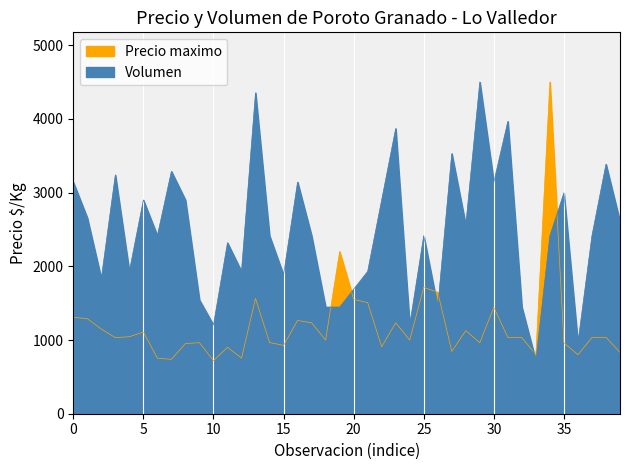

True or false: there are more than 1 points higher than both neighbors.

True